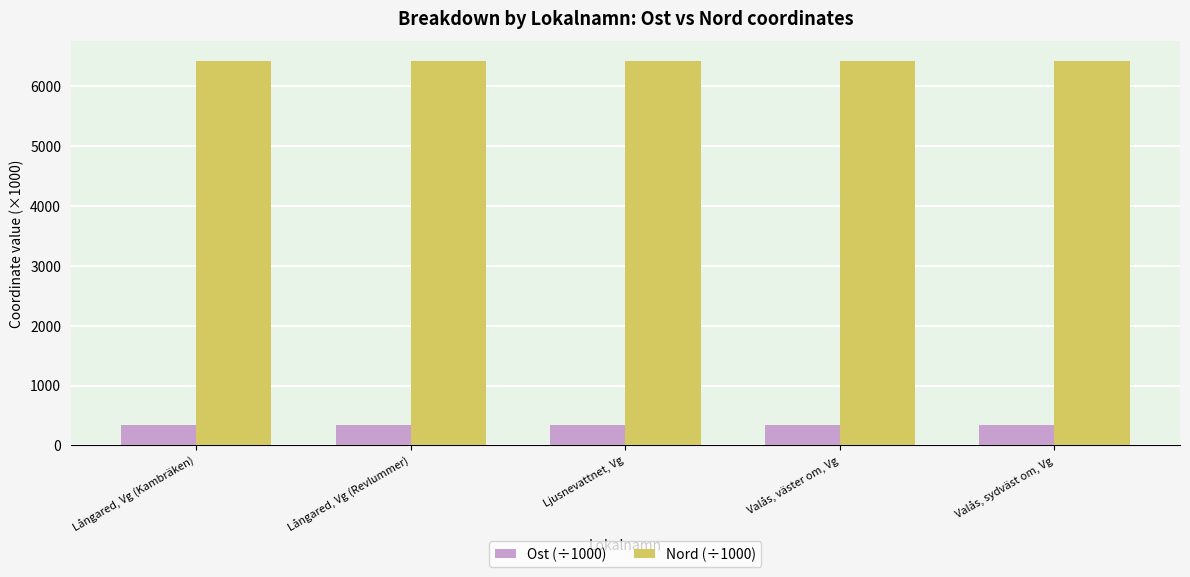

How many categories are shown in the chart?

5